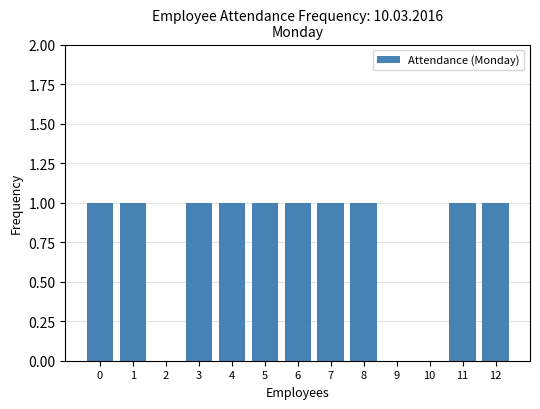

Count the values in the range 1 to 2.

10